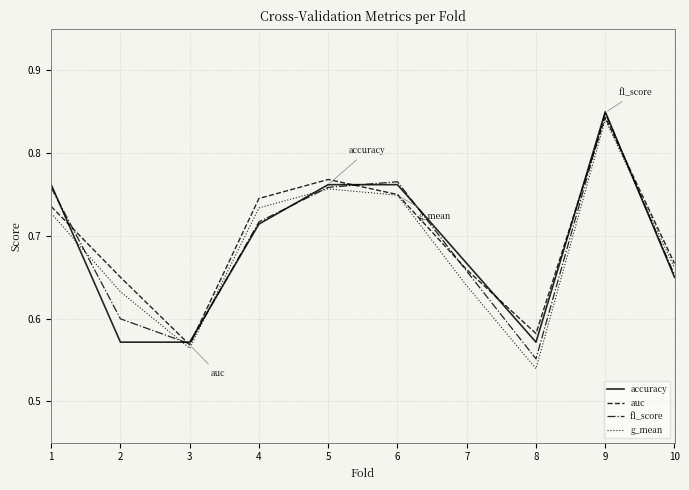

At which label is f1_score closest to 0?

8